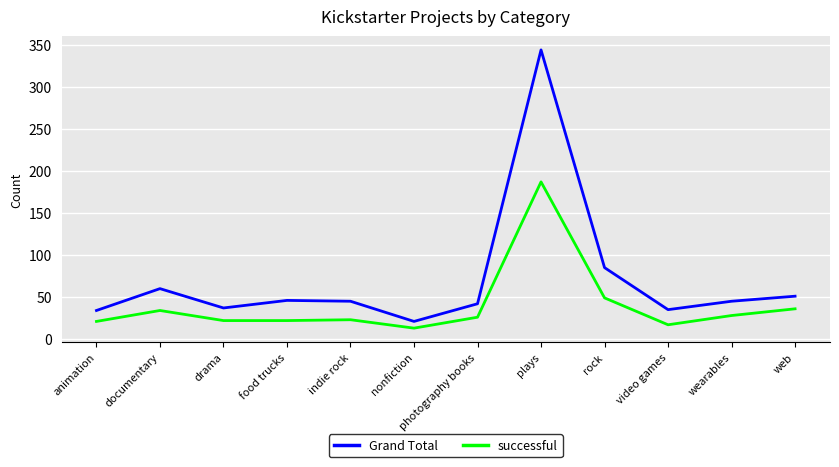

What is the minimum value for successful?

13